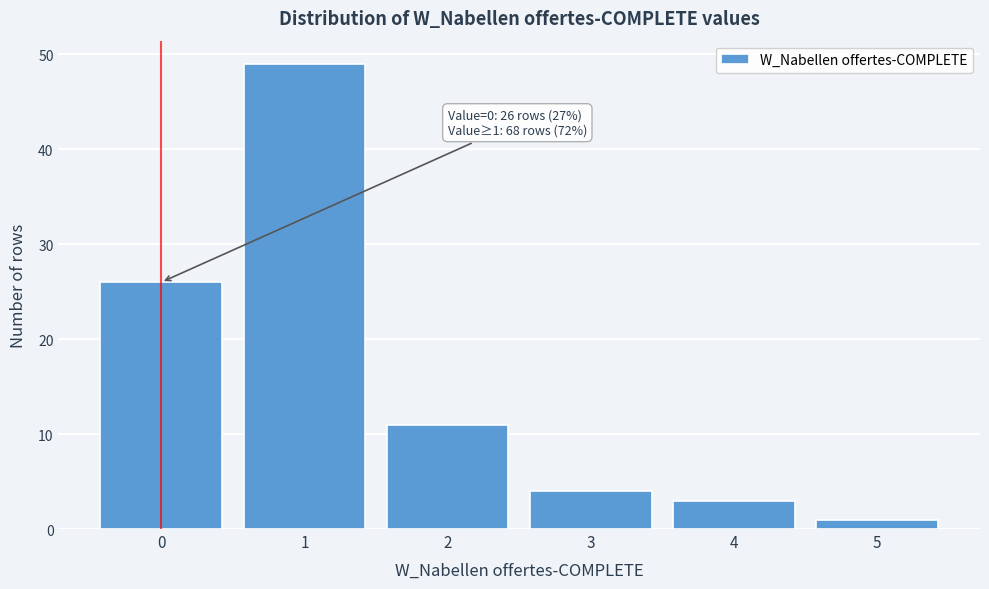

Reading left to right, list all the values displayed in this chart.

0=26	1=49	2=11	3=4	4=3	5=1